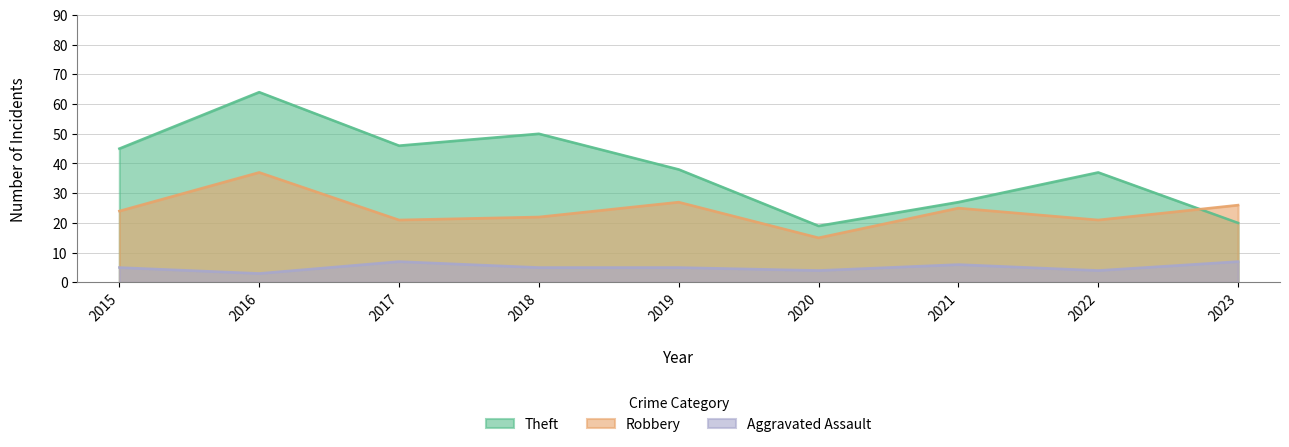

At how many categories does at least one series exceed 61?

1